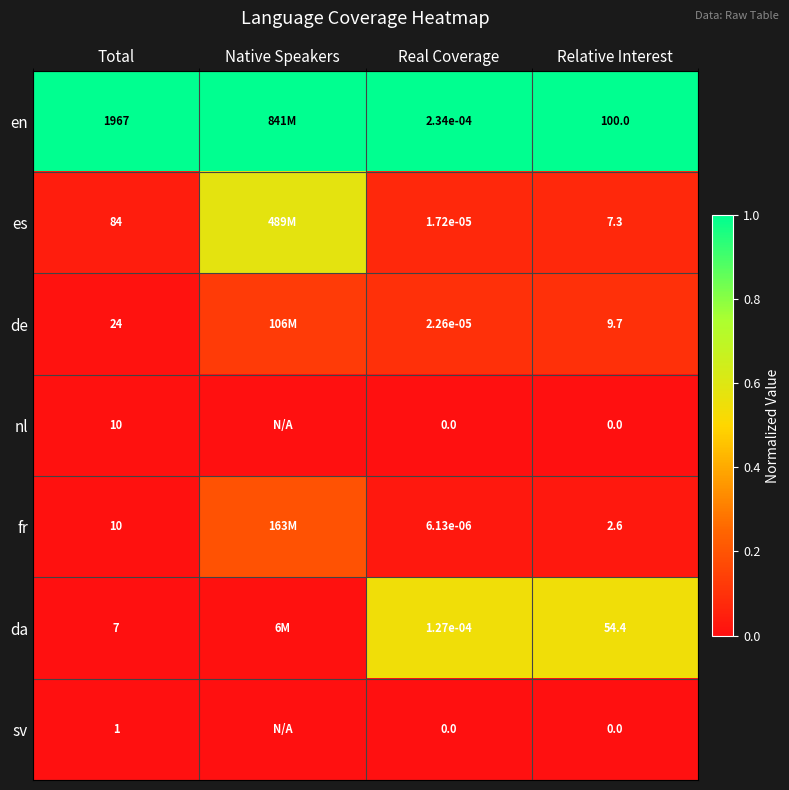

Between Total and Real Coverage, which series saw the biggest shift?

en